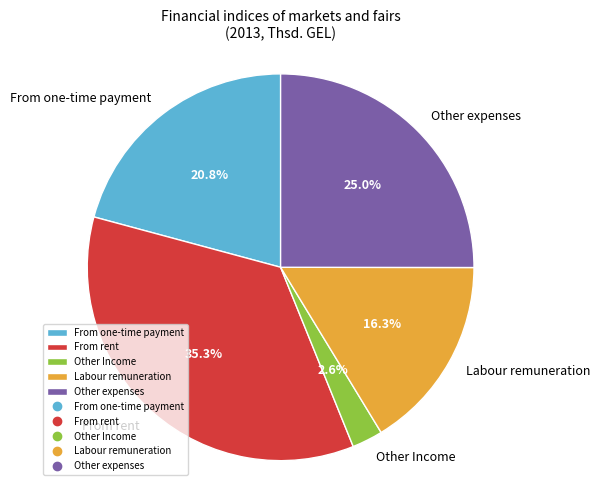

To the nearest percent, what portion does Other expenses represent?

25%